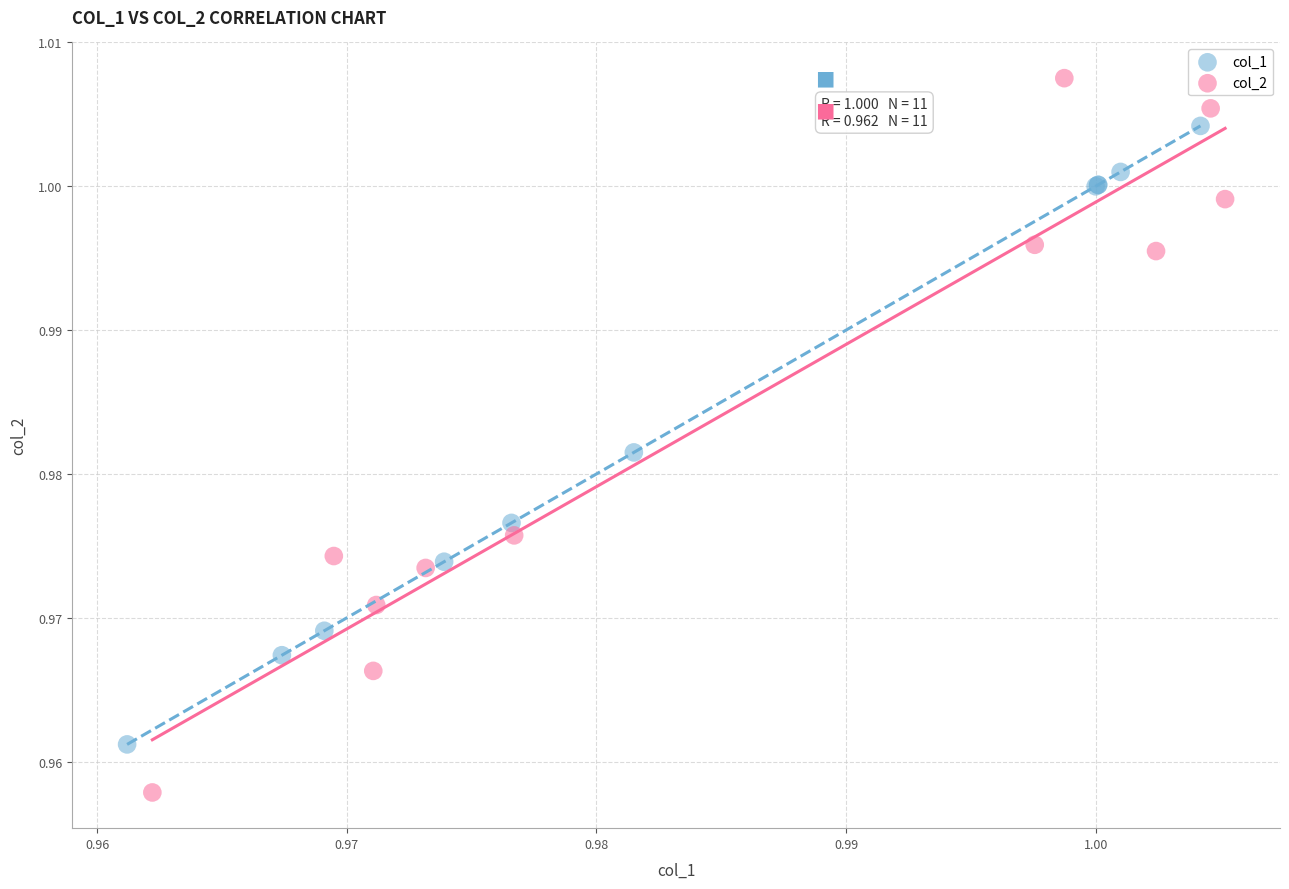

Which series has the widest spread of Y values?

col_2